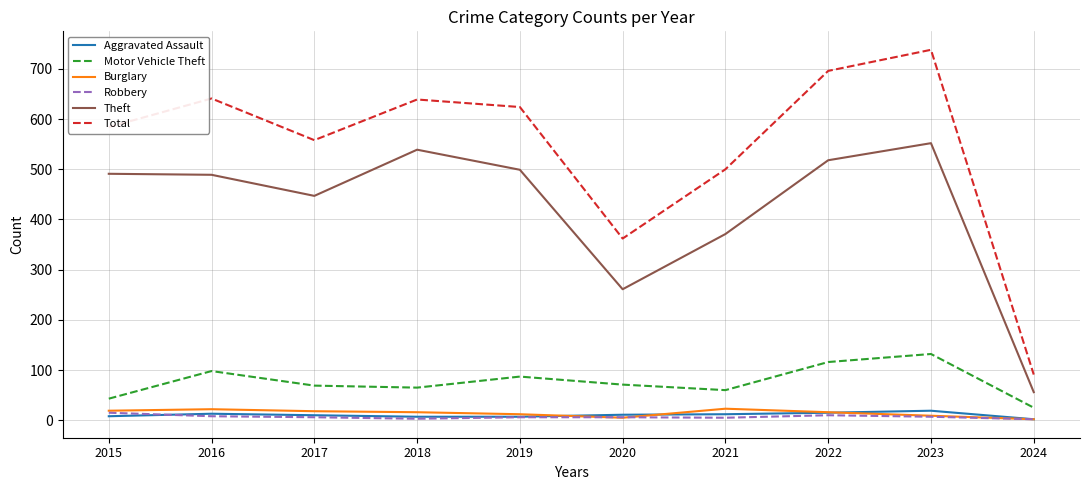

At which label does Robbery first exceed 6?

2015